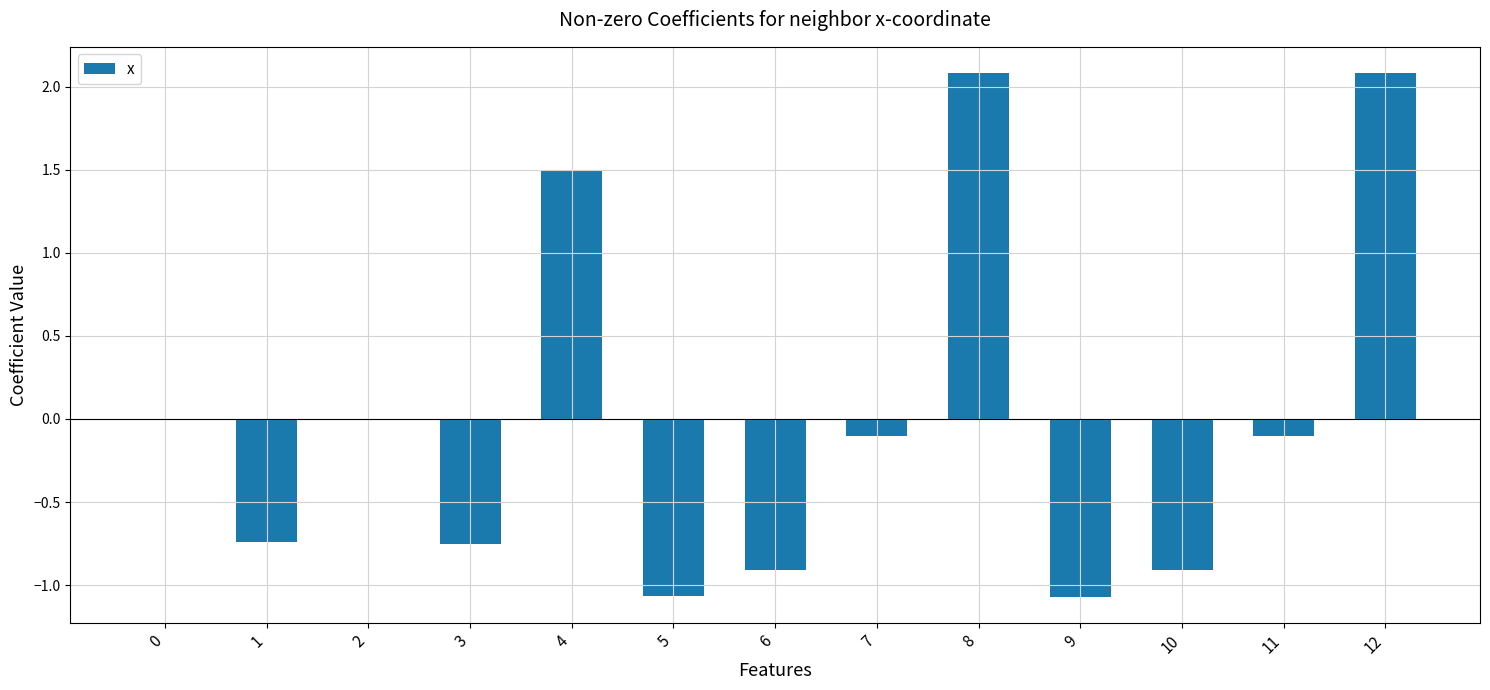

Is it true that the value at 9 is -0.4?

False